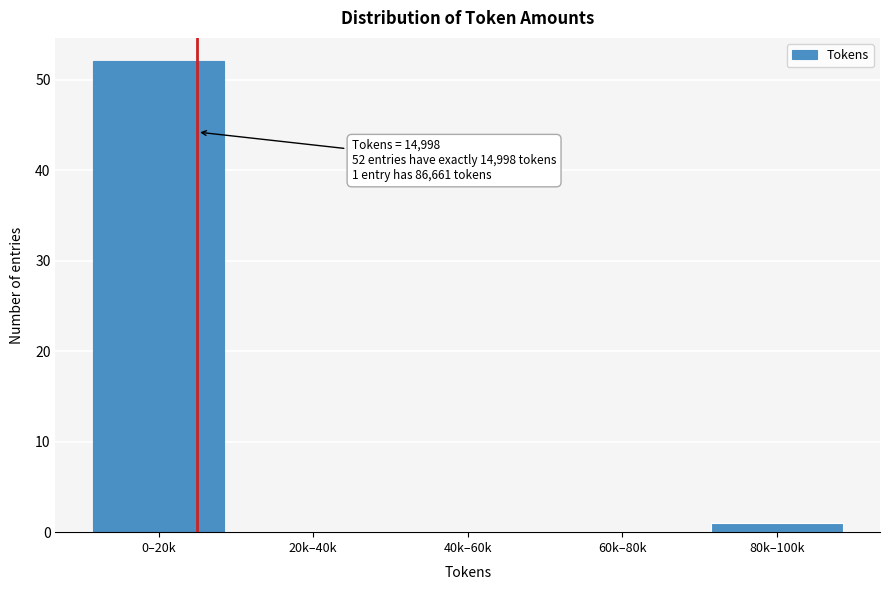

Reading left to right, transcribe all the data shown in this chart.

0–20k=52	20k–40k=0	40k–60k=0	60k–80k=0	80k–100k=1